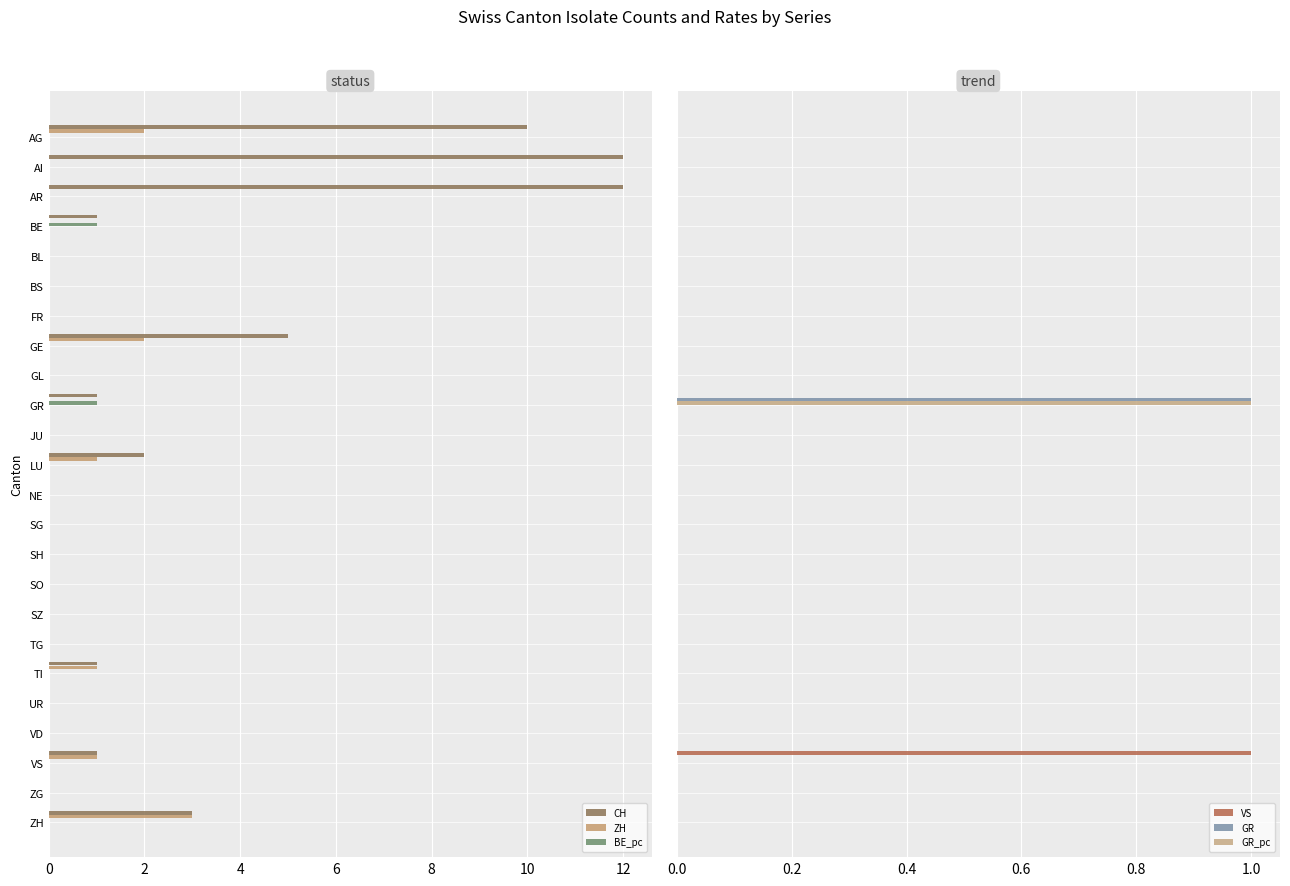

Reading left to right, list all the values displayed in this chart.

CH: 10	12	12	1	0	0	0	5	0	1	0	2	0	0	0	0	0	0	1	0	0	1	0	3
ZH: 2	0	0	0	0	0	0	2	0	0	0	1	0	0	0	0	0	0	1	0	0	1	0	3
BE_pc: 0	0	0	1	0	0	0	0	0	1	0	0	0	0	0	0	0	0	0	0	0	0	0	0
VS: 0	0	0	0	0	0	0	0	0	0	0	0	0	0	0	0	0	0	0	0	0	1	0	0
GR: 0	0	0	0	0	0	0	0	0	1	0	0	0	0	0	0	0	0	0	0	0	0	0	0
GR_pc: 0	0	0	0	0	0	0	0	0	1	0	0	0	0	0	0	0	0	0	0	0	0	0	0